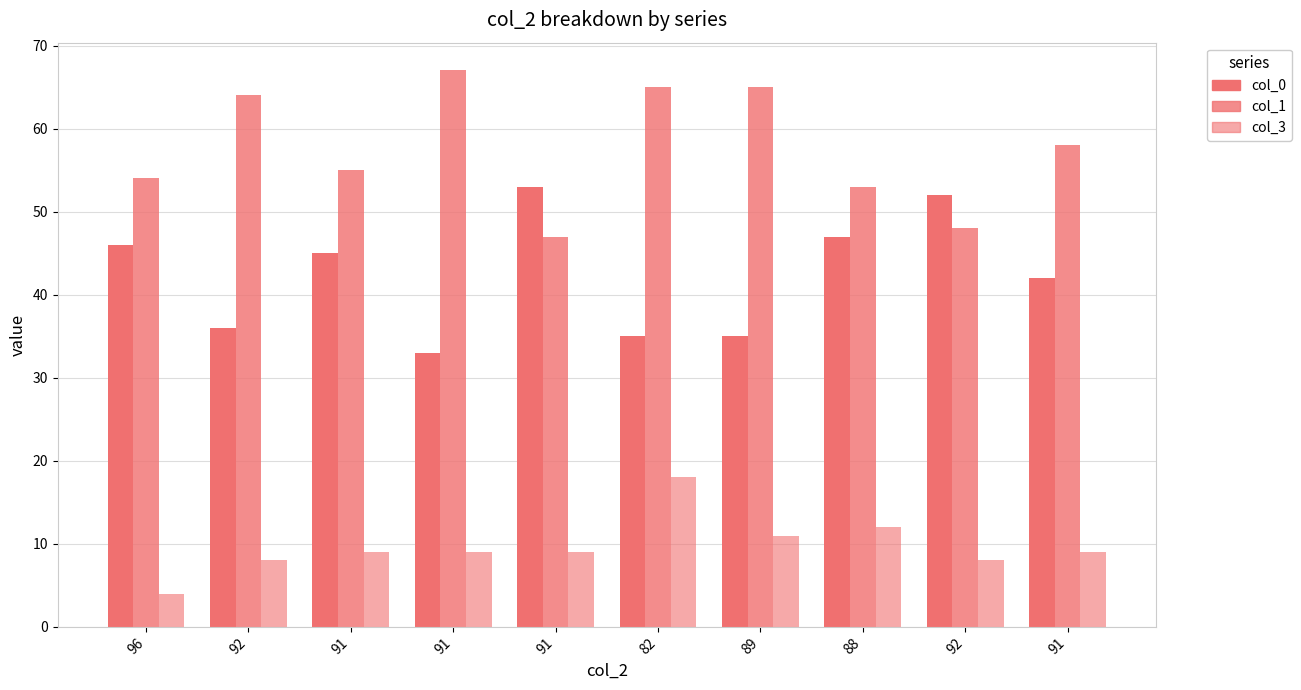

How many categories are shown in the chart?

10